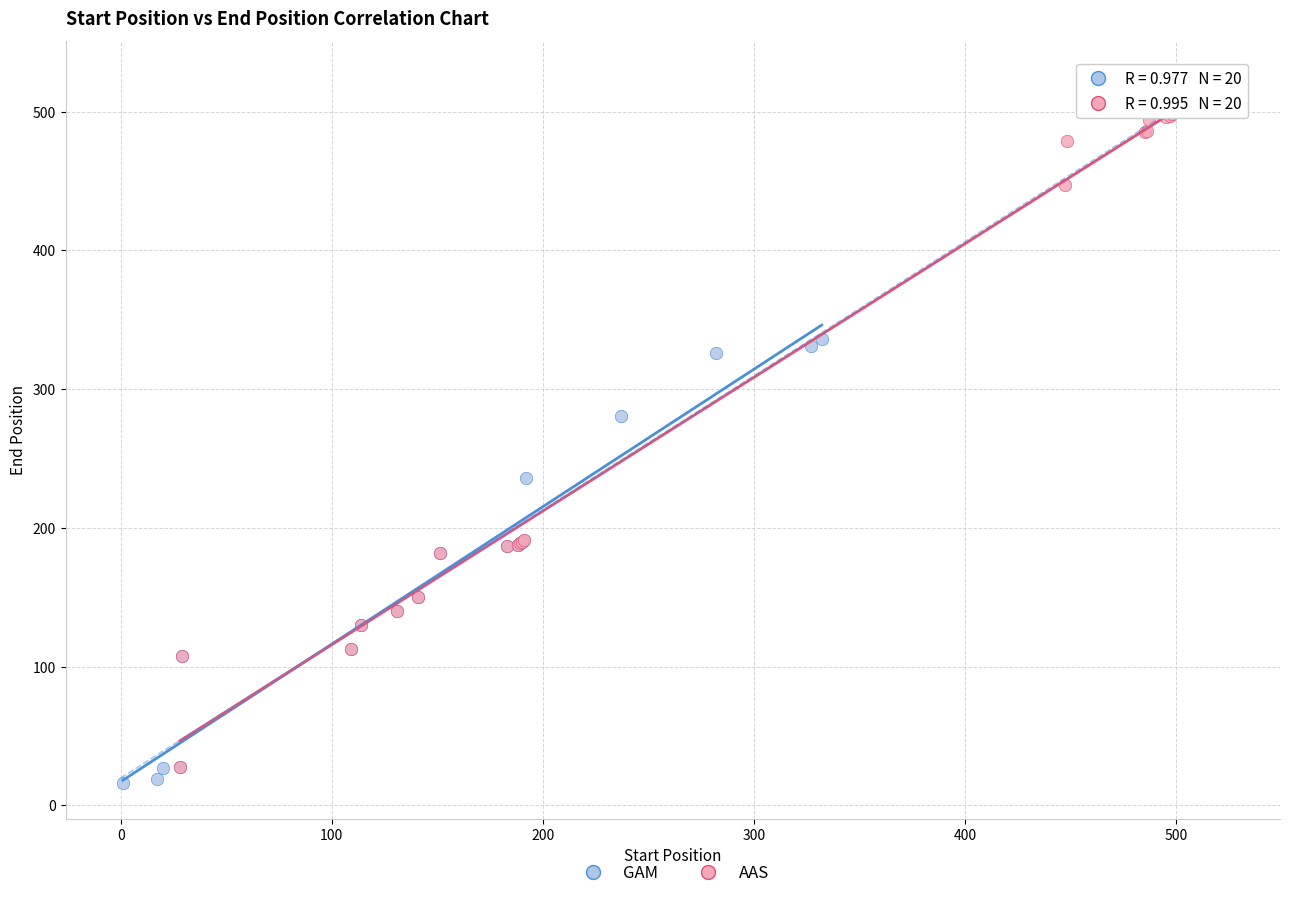

Which series contains the highest Y value?

AAS